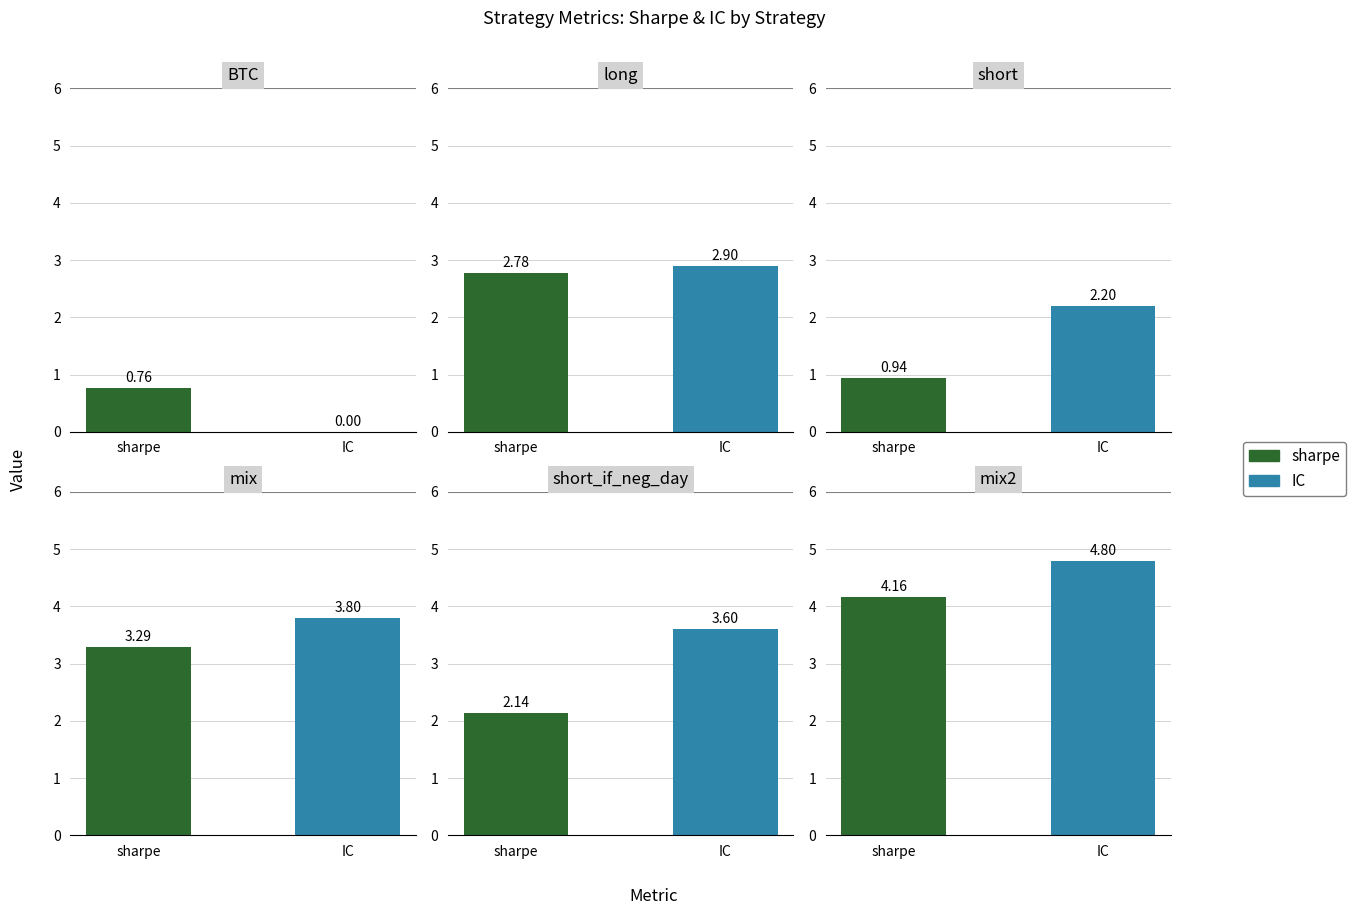

What is the difference between the maximum and minimum values in the IC series?

4.8